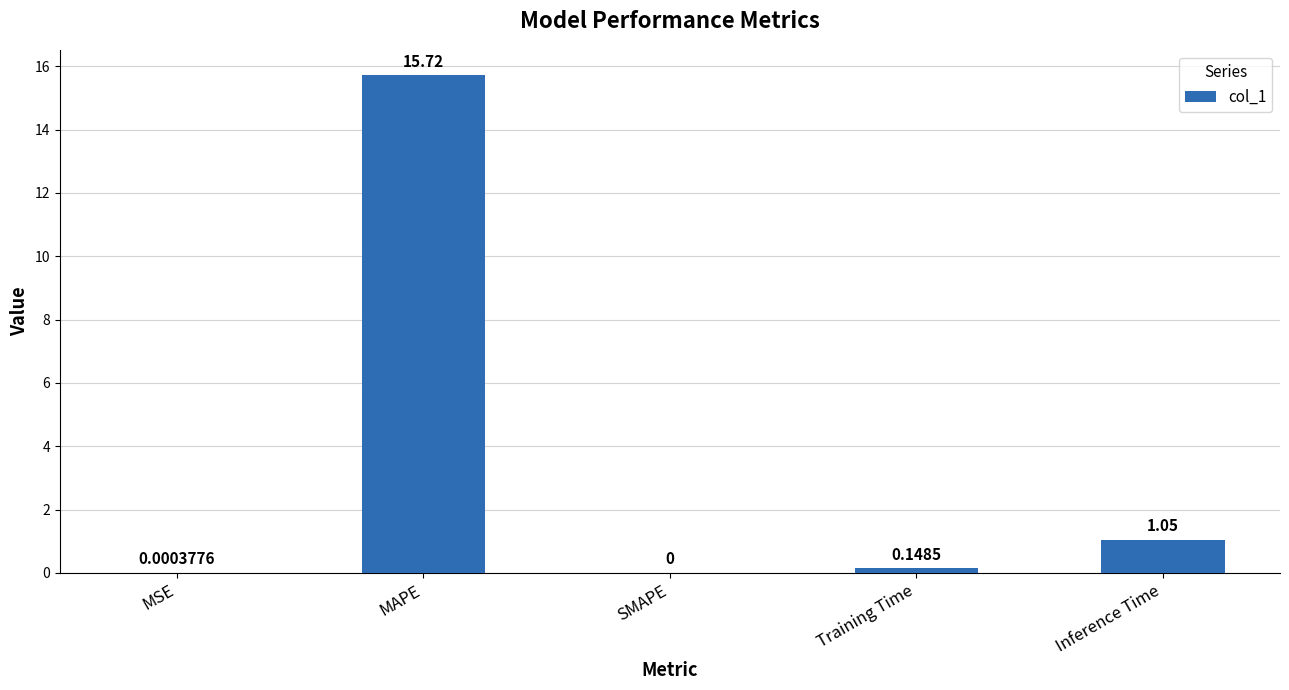

At which label is the value closest to 7?

Inference Time